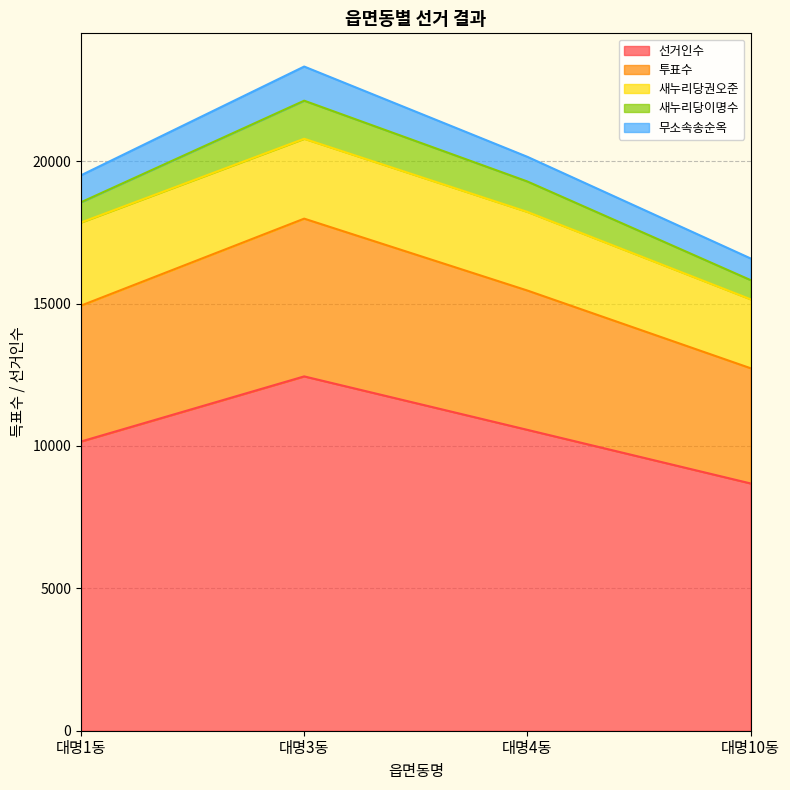

True or false: 무소속송순옥 has more than 1 points higher than both neighbors.

False